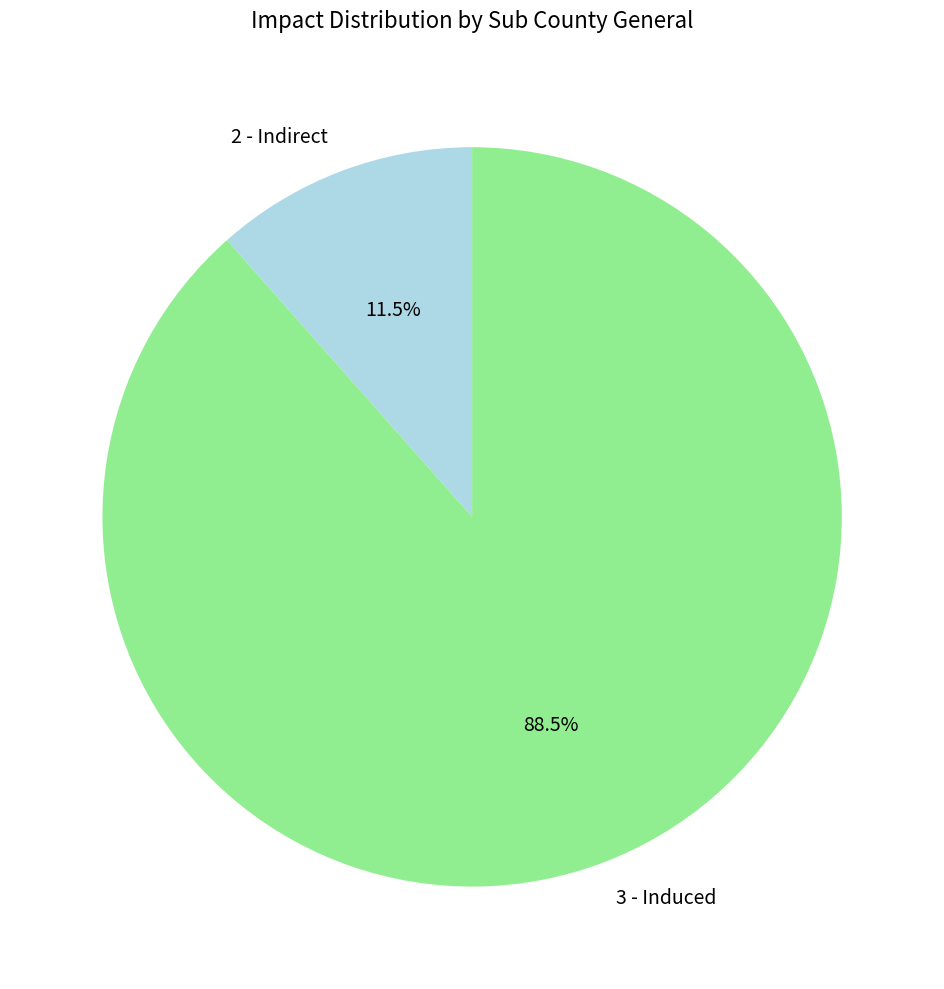

Is it true that 3 - Induced is 77% of the pie?

False